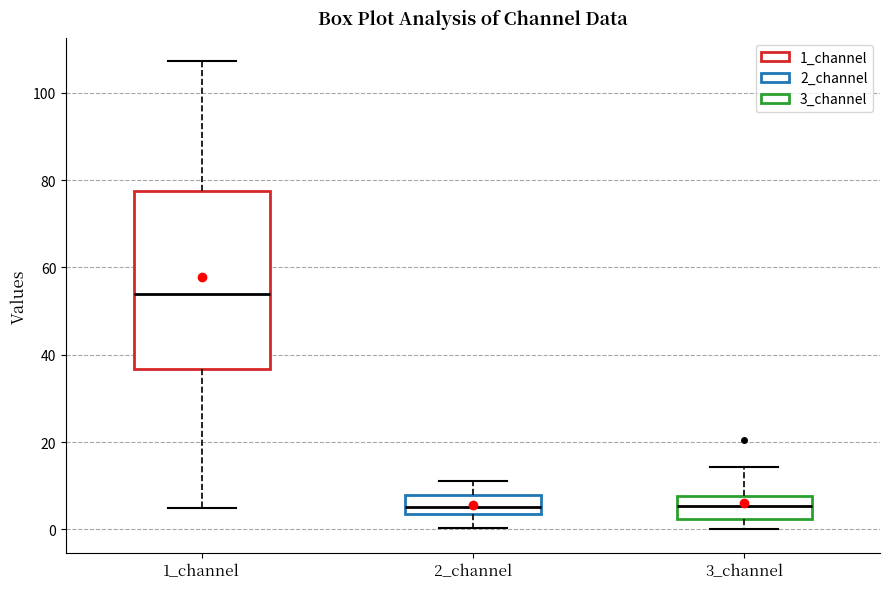

Comparing the boxes themselves (not the whiskers), which one is the tallest?

1_channel